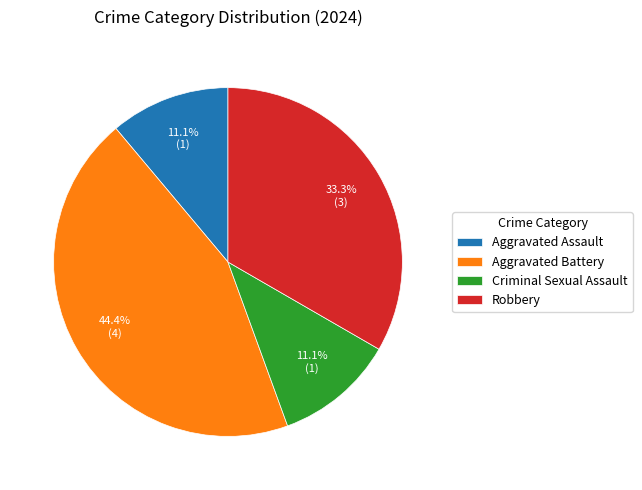

What is the total percentage of Aggravated Battery and Aggravated Assault?

55.6%